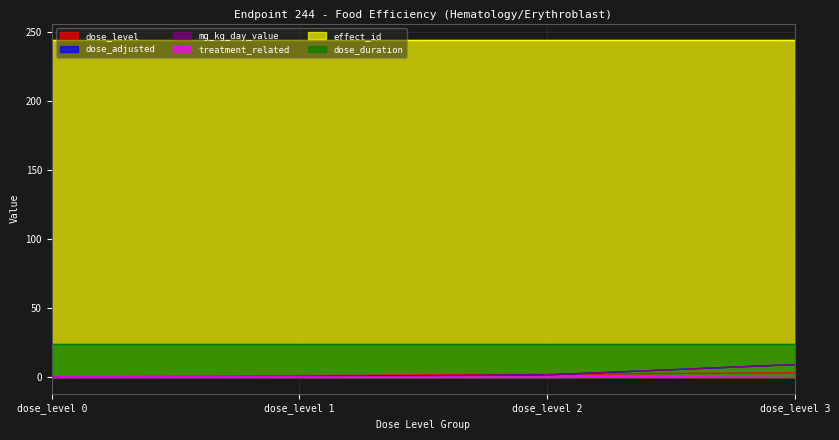

True or false: dose_level has more than 0 points higher than both neighbors.

False